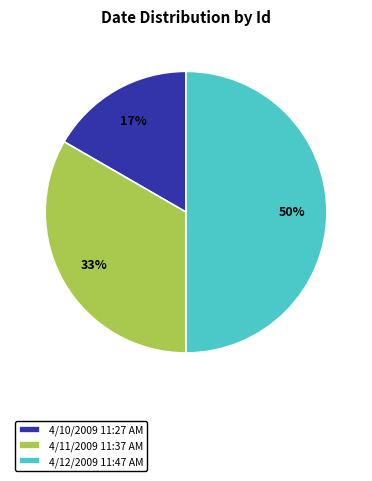

Between 4/11/2009 11:37 AM and 4/12/2009 11:47 AM, which is larger?

4/12/2009 11:47 AM